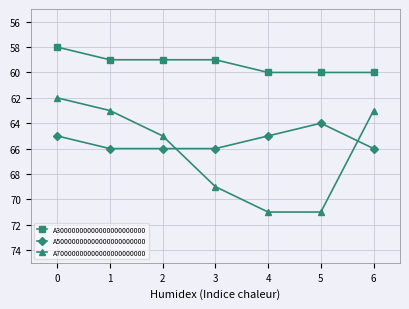

What are all the series names shown in the legend?

A30000000000000000000000, A50000000000000000000000, A70000000000000000000000